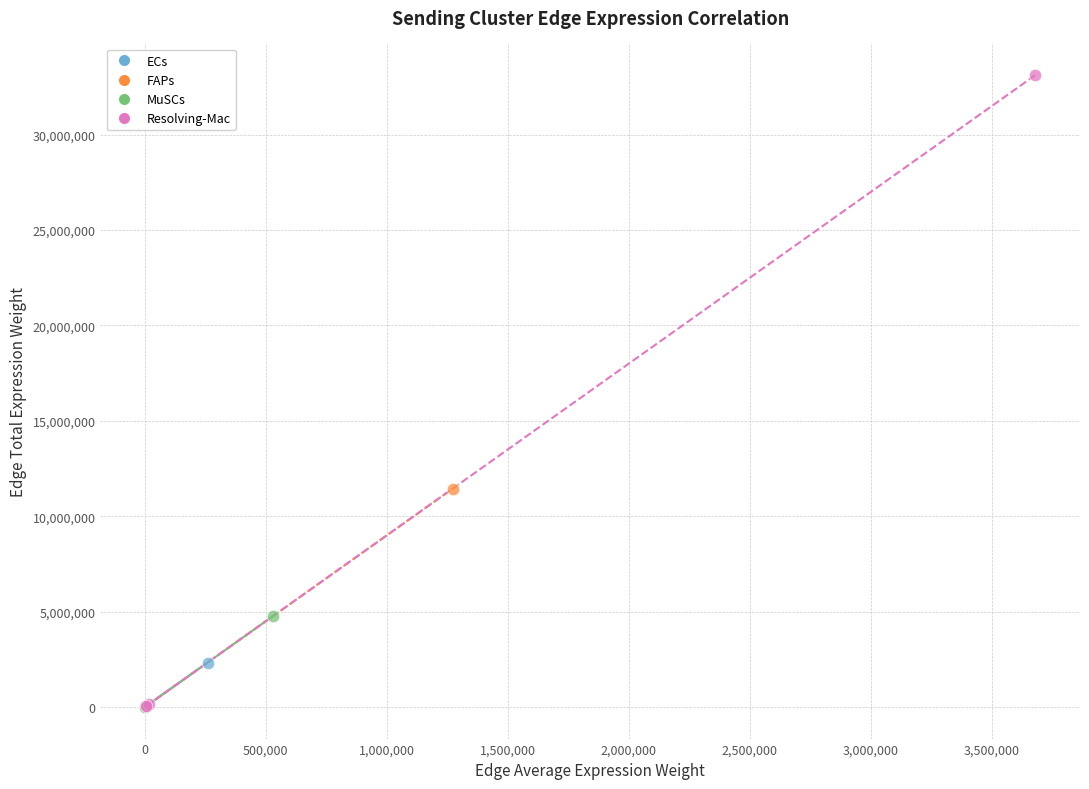

Which series contains the highest Y value?

Resolving-Mac